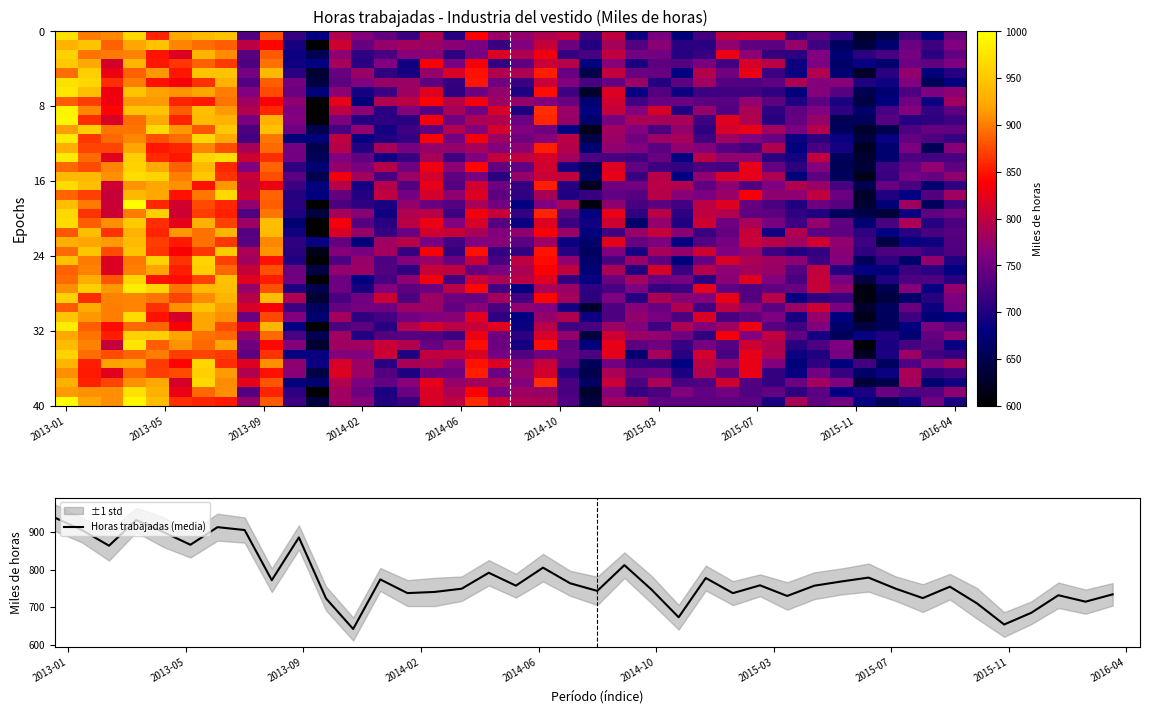

What is the smallest value displayed?

642.1